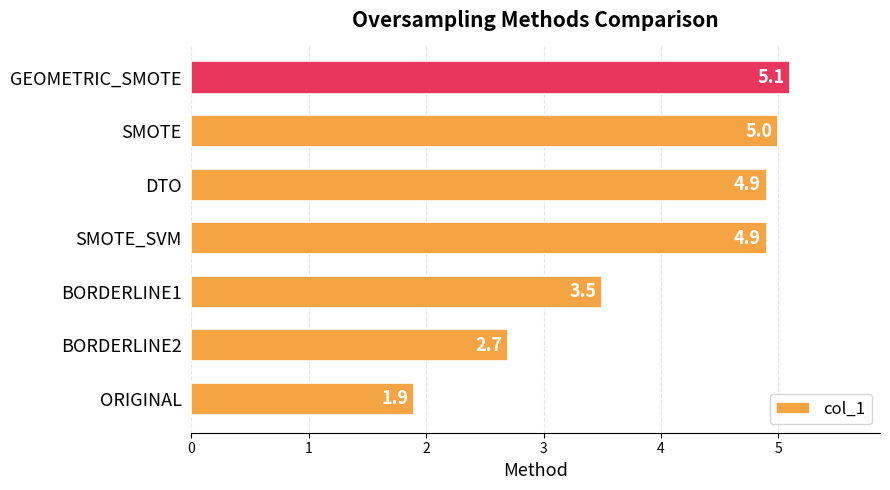

Is it true that the value at BORDERLINE2 is 2.7?

True